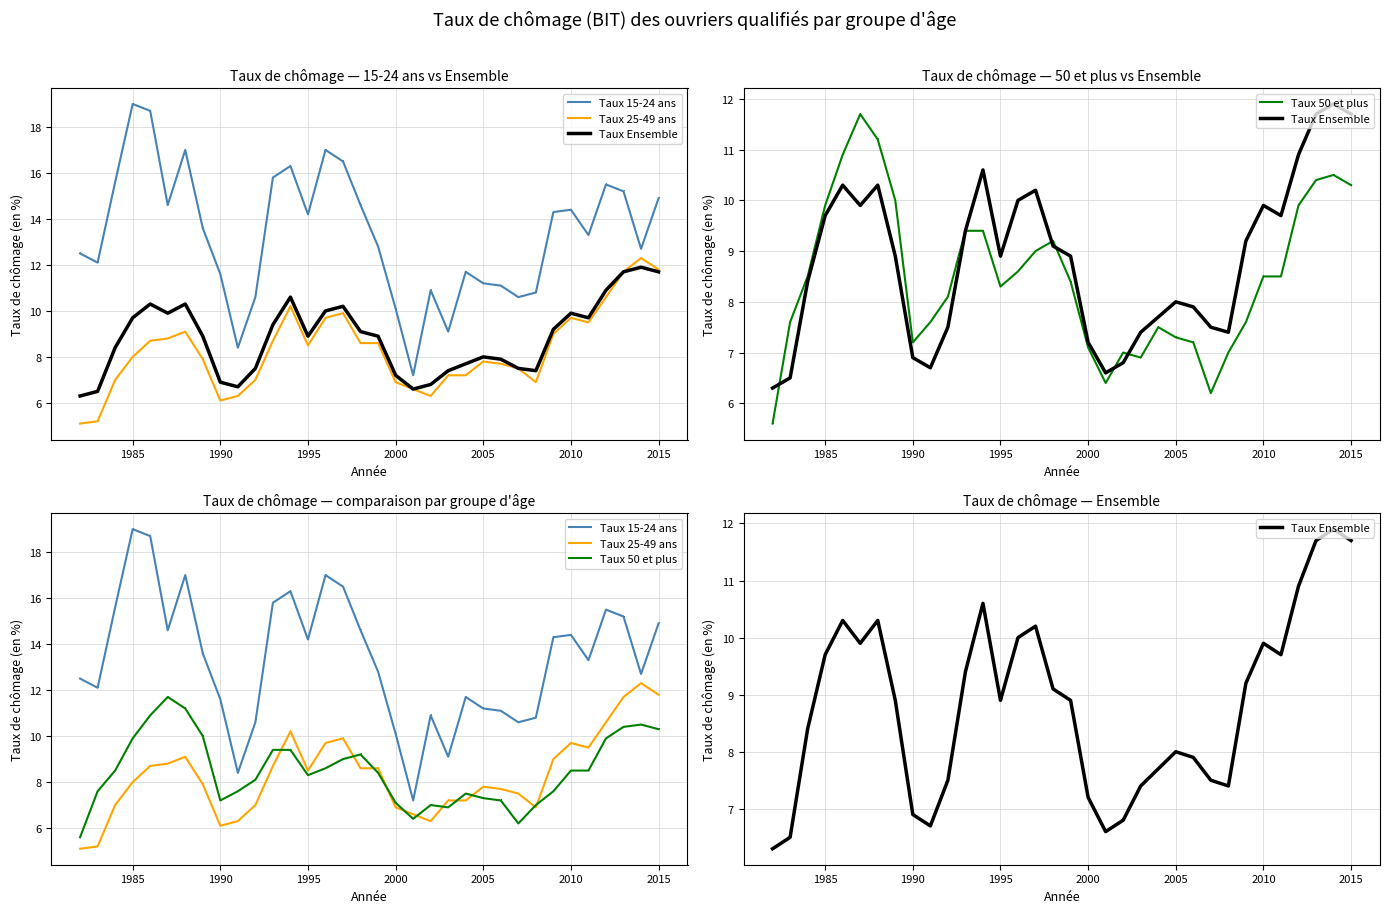

True or false: Taux 50 et plus and Taux 25-49 ans cross at least once.

True